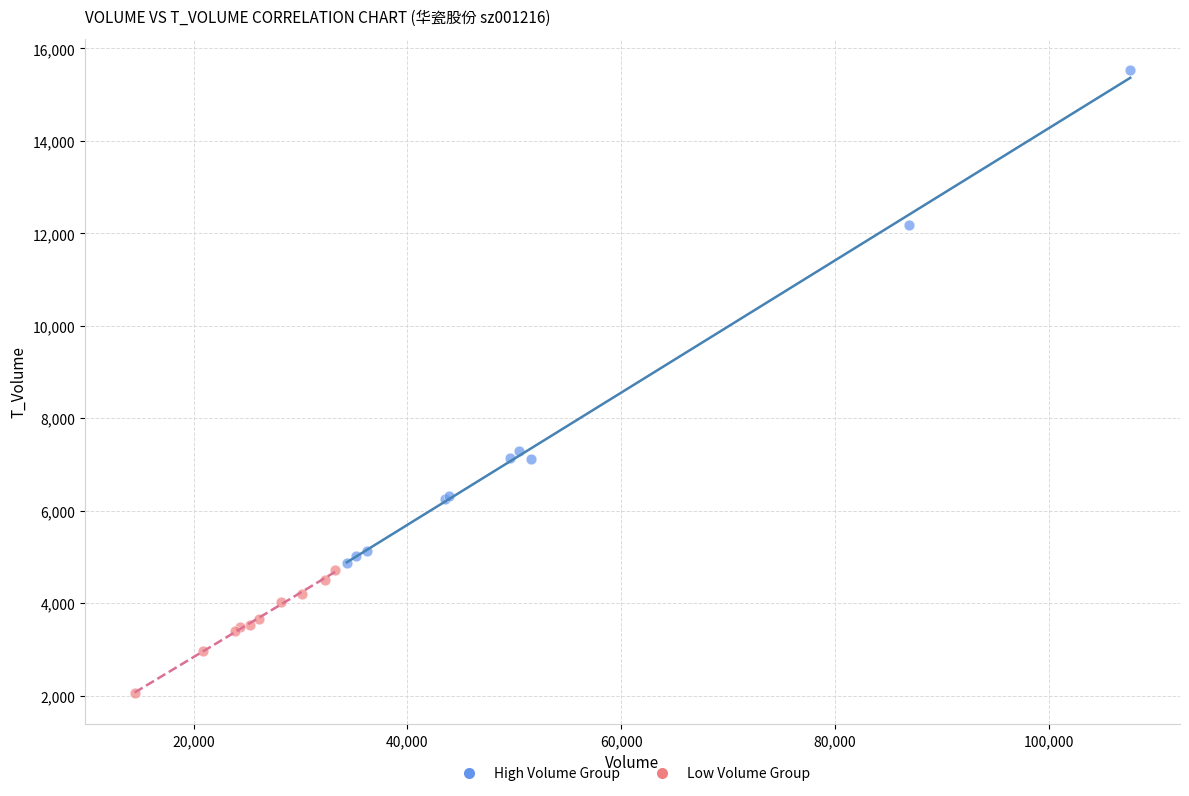

Which series has the widest spread of Y values?

High Volume Group